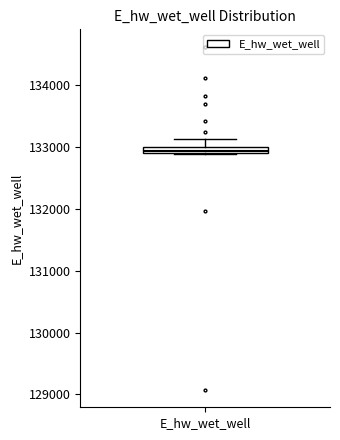

Where is the lower edge of the box for E_hw_wet_well on the y-axis? The values are not printed on the chart, so give them approximately, as read against the axis.

132900